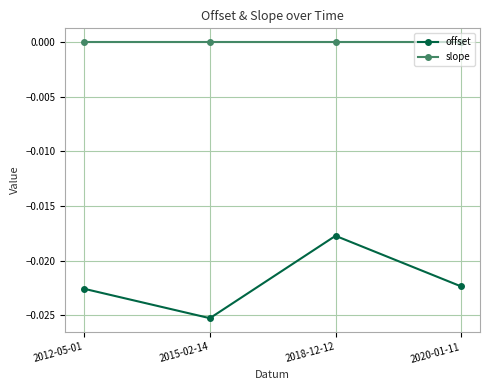

True or false: offset and slope intersect in this chart.

False